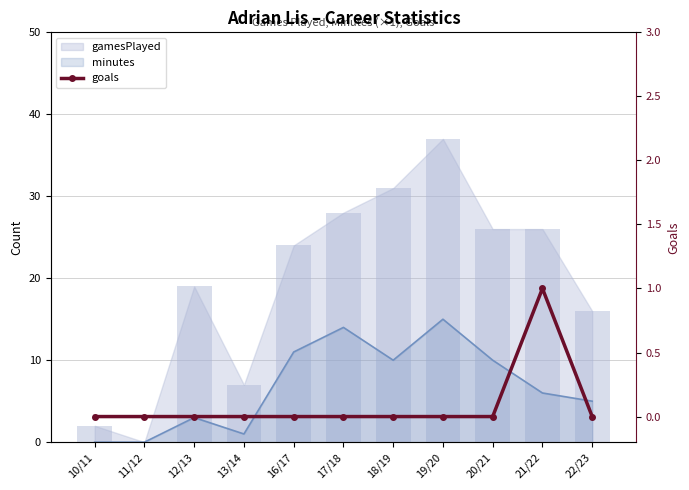

Are the bars horizontal?

No